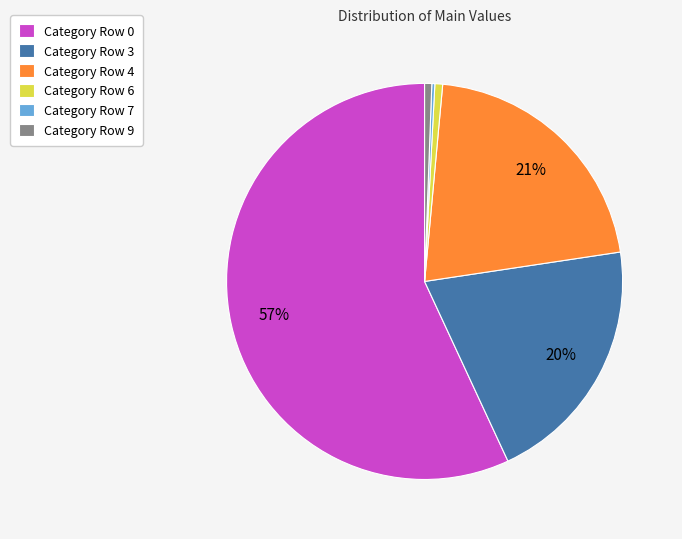

What is the largest slice in the pie chart?

Category Row 0